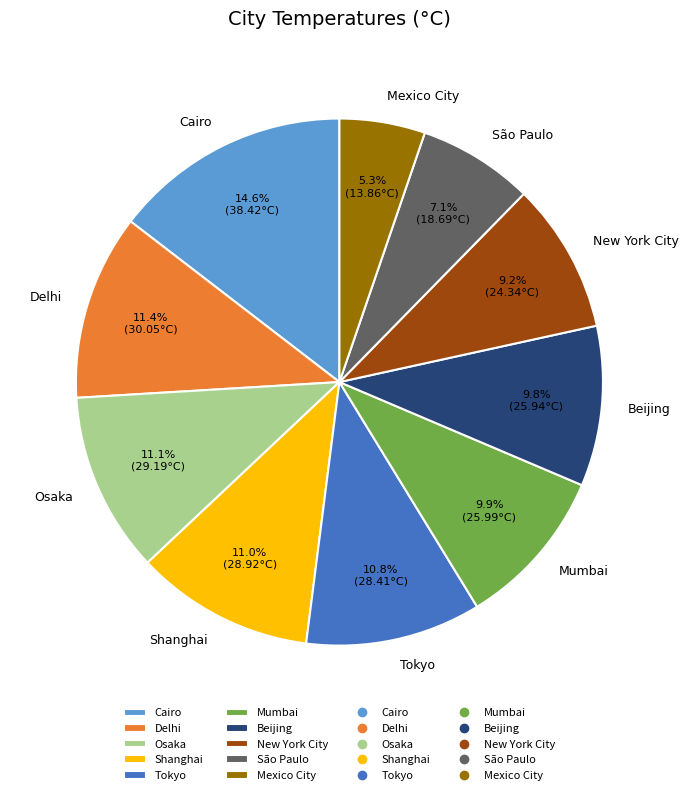

Combined, do Tokyo and New York City account for over 50%?

No